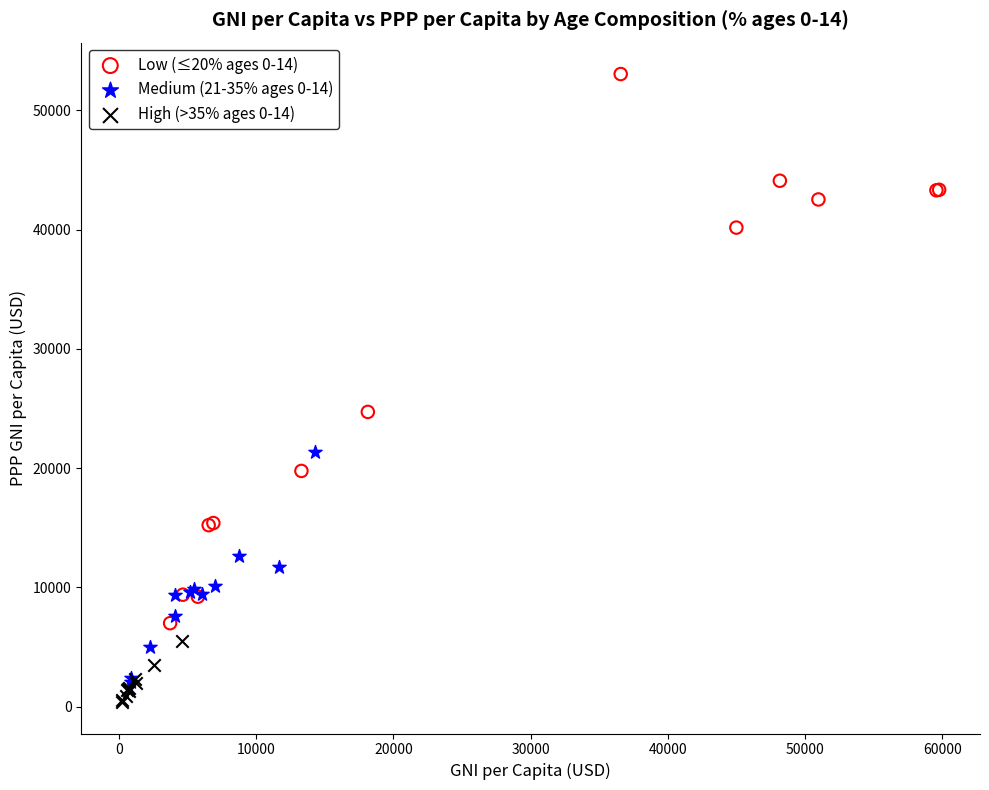

Which series contains the highest Y value?

Low (≤20% ages 0-14)